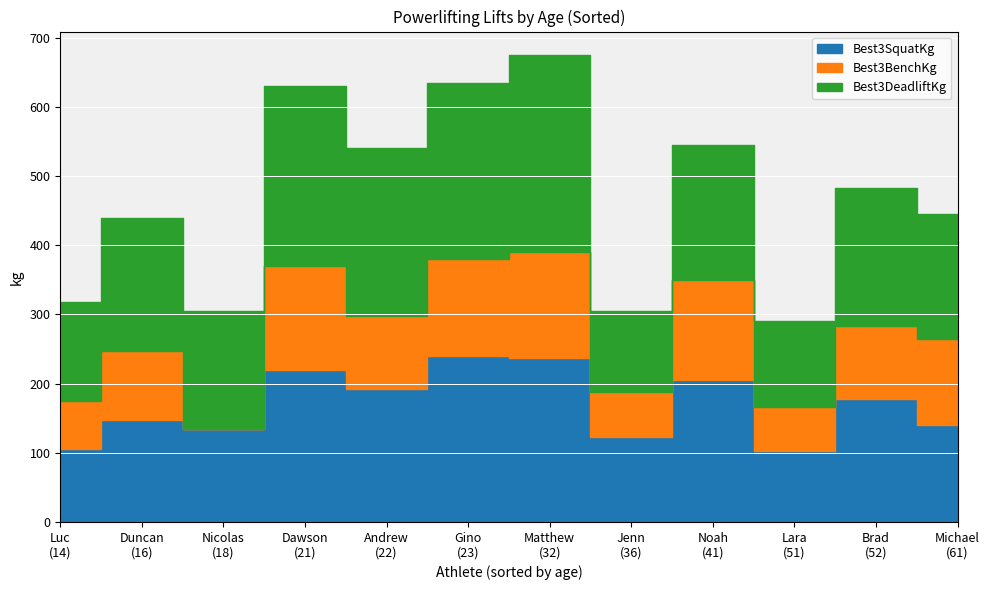

In Best3DeadliftKg, how many points are lower than both neighbors (excluding endpoints)?

4